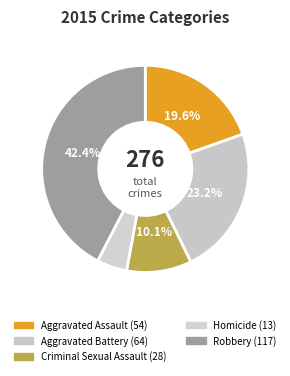

What percentage is NOT represented by Robbery?

57.6%